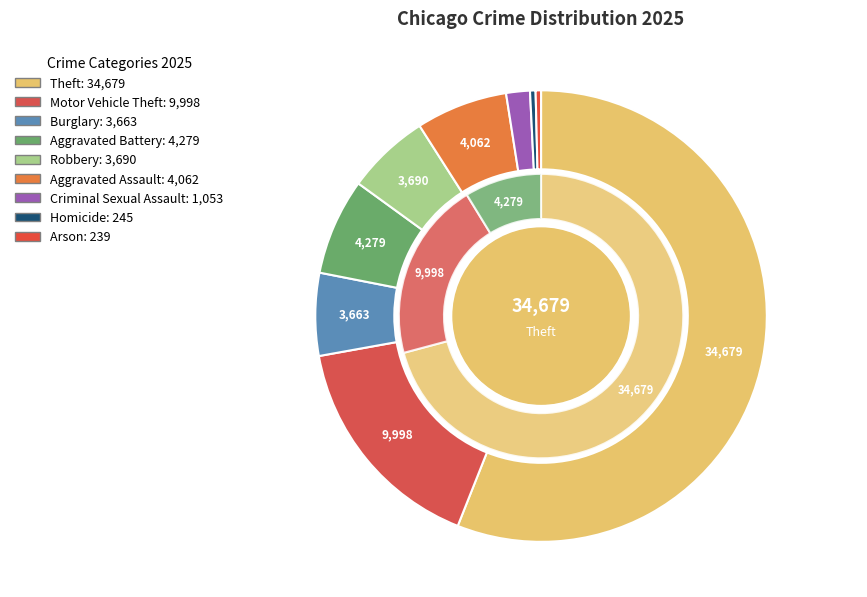

What portion of the pie excludes Motor Vehicle Theft?

83.9%